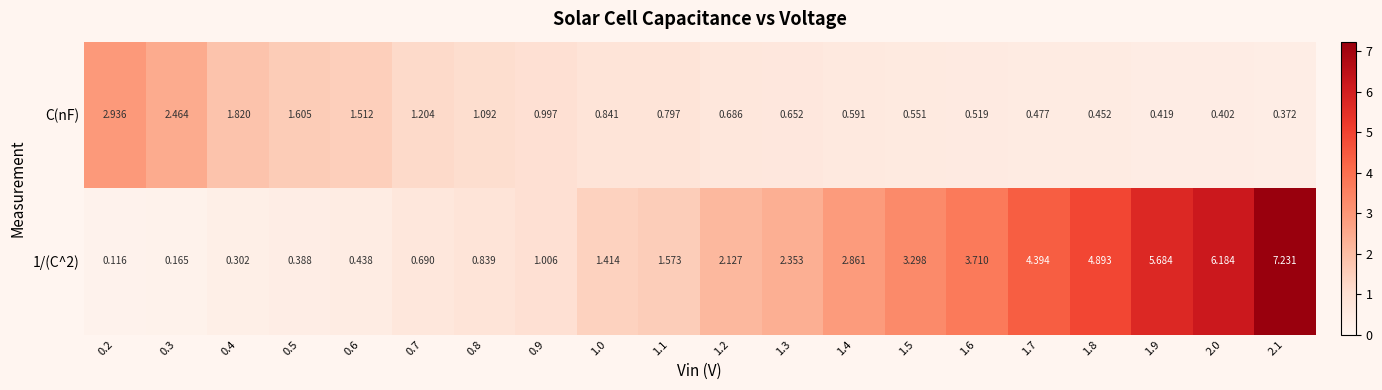

Is the value of C(nF) at 0.3 greater than the value of 1/(C^2) at 2.1?

No